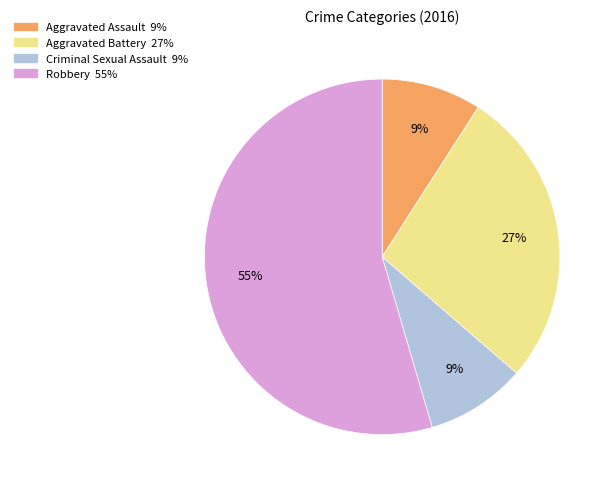

How many segments does this pie chart have?

4